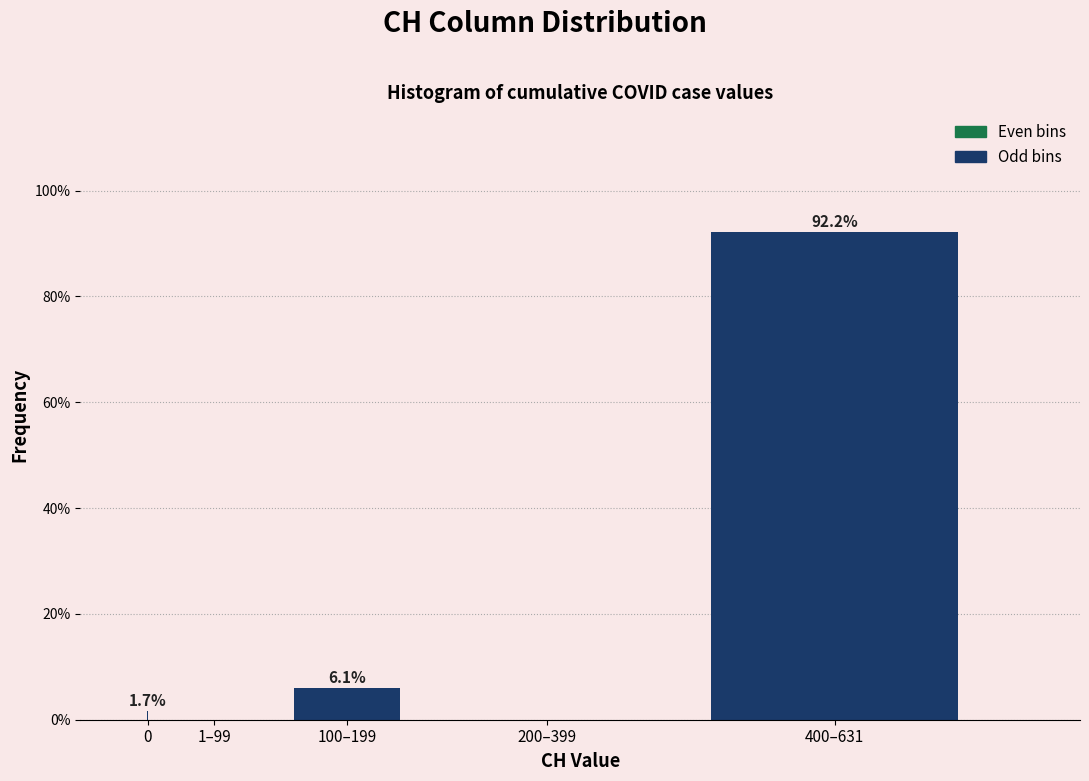

Reading left to right, list all the values displayed in this chart.

0=1.7	1–99=0.0	100–199=6.1	200–399=0.0	400–631=92.2